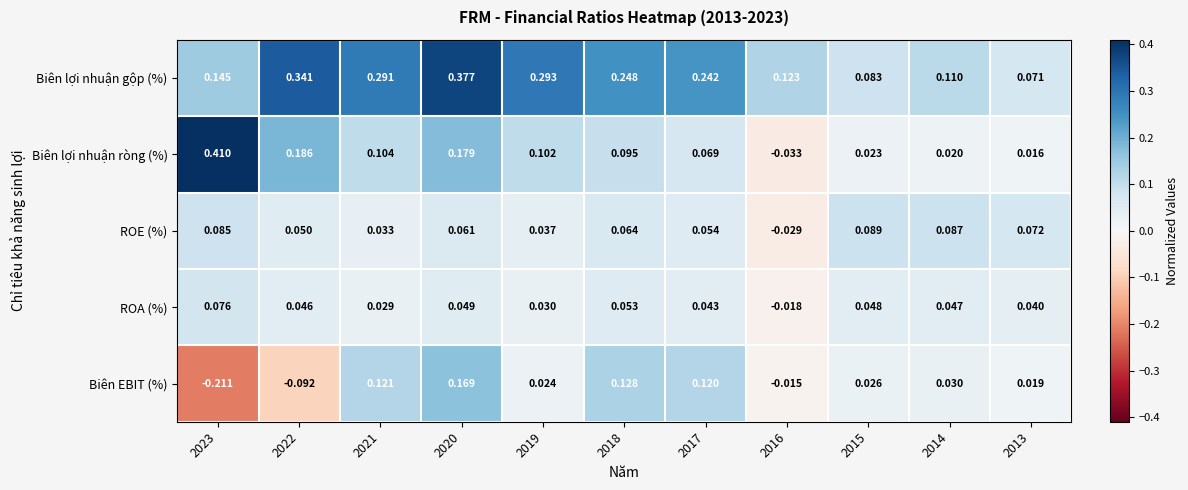

Rank the series by their maximum value, from lowest to highest.

ROA (%), ROE (%), Biên EBIT (%), Biên lợi nhuận gộp (%), Biên lợi nhuận ròng (%)